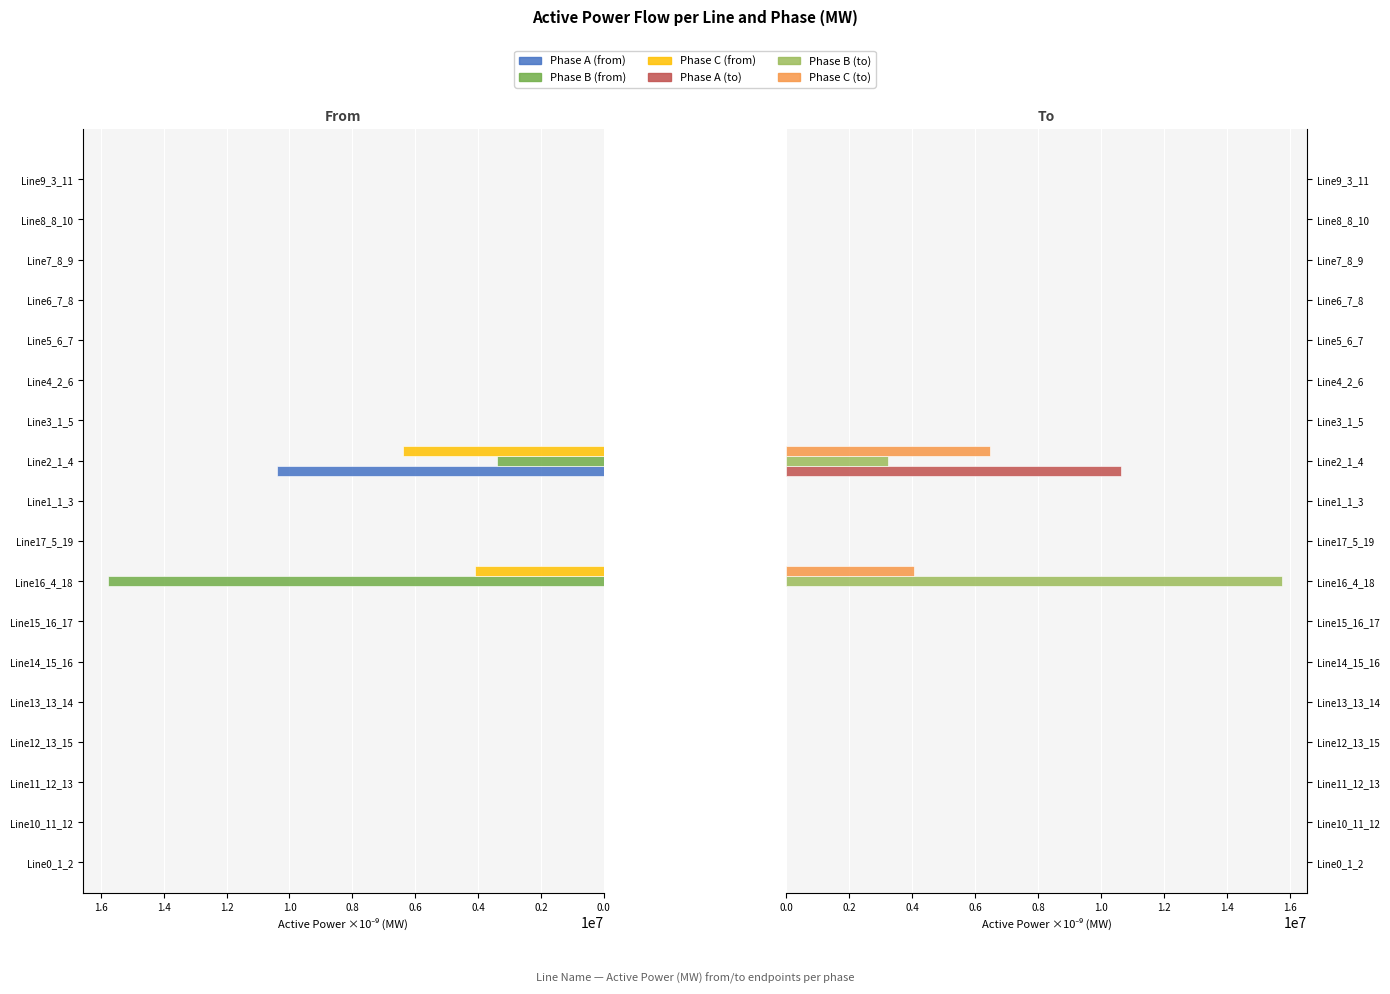

True or false: Phase A (to) has a value of 10621227.0 at Line2_1_4.

True